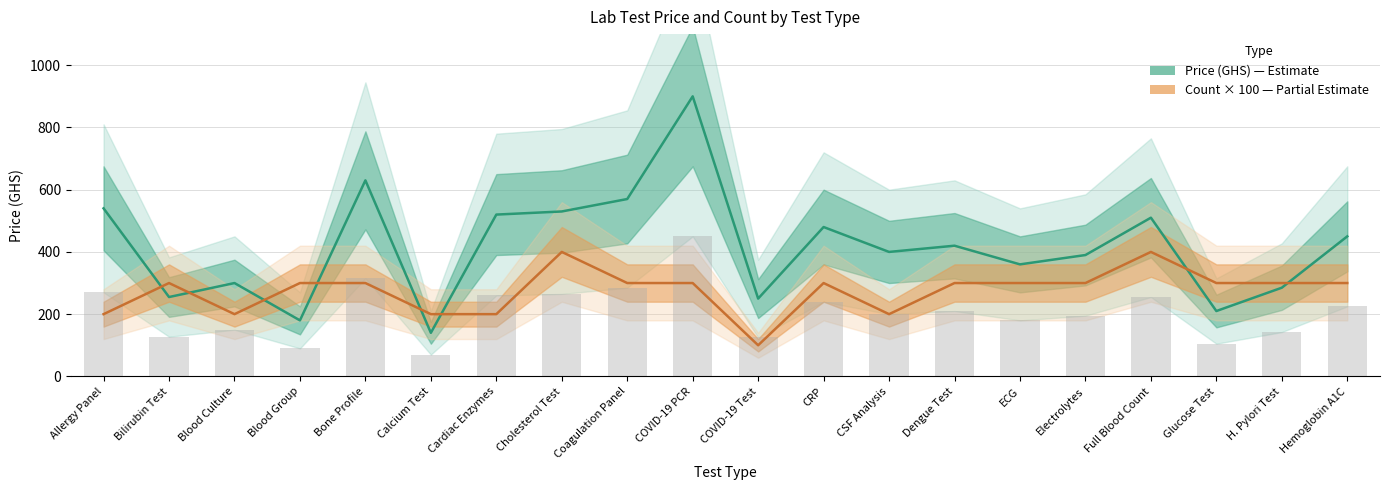

How many data points does each series have?

20